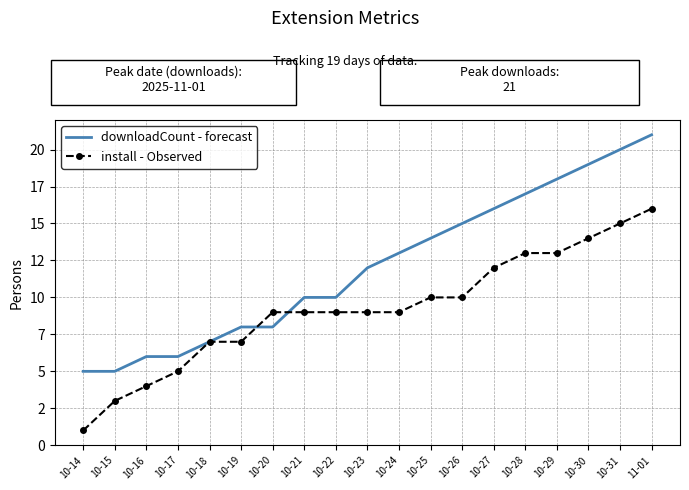

What position from the left is 10-18?

5